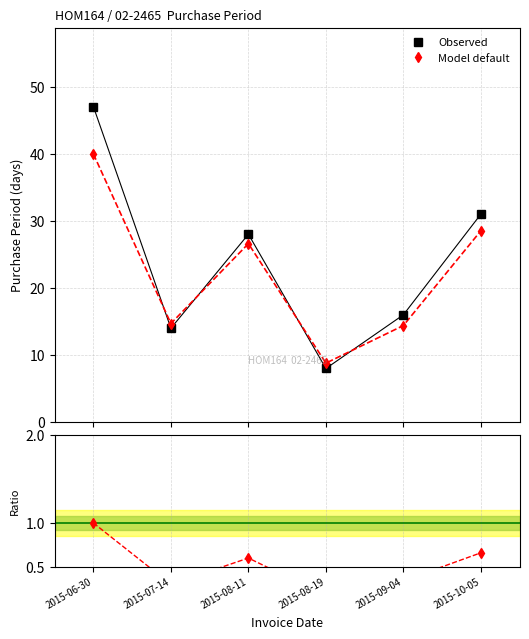

The value of Ratio to Observed at 2015-08-19 is 0.1. True or false?

False